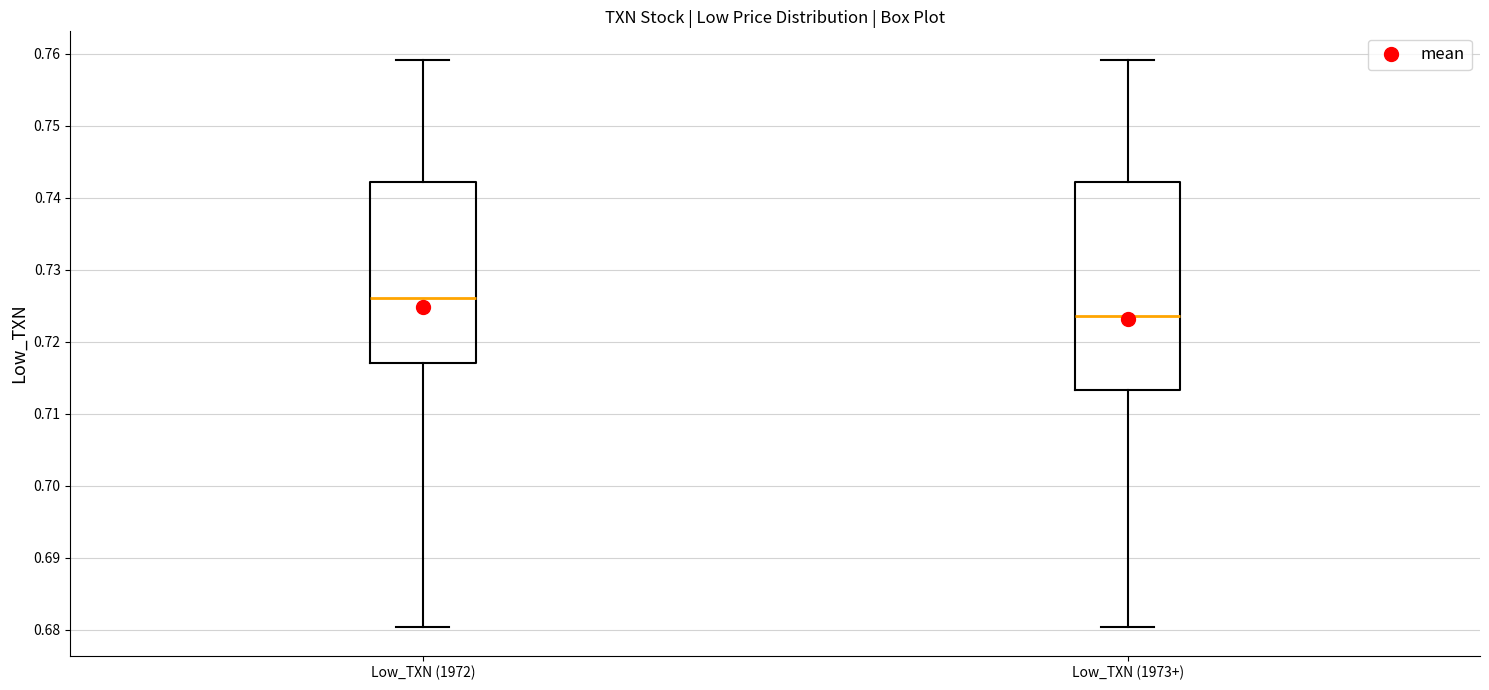

Which box is the tallest, from its lower edge to its upper edge?

Low_TXN (1973+)